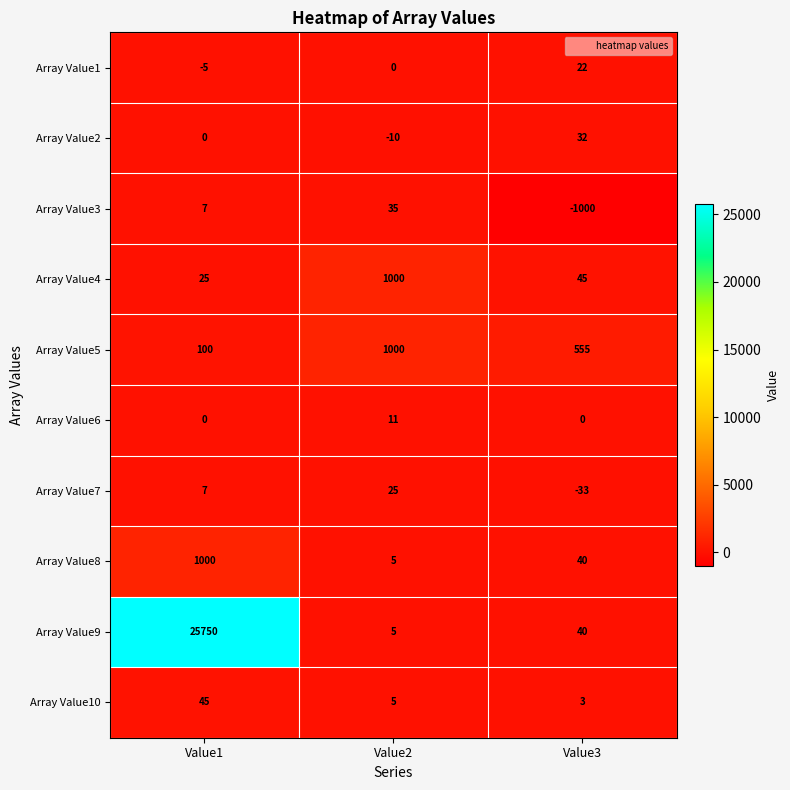

List the labels in order of Array Value4 value, smallest first.

Value1, Value3, Value2